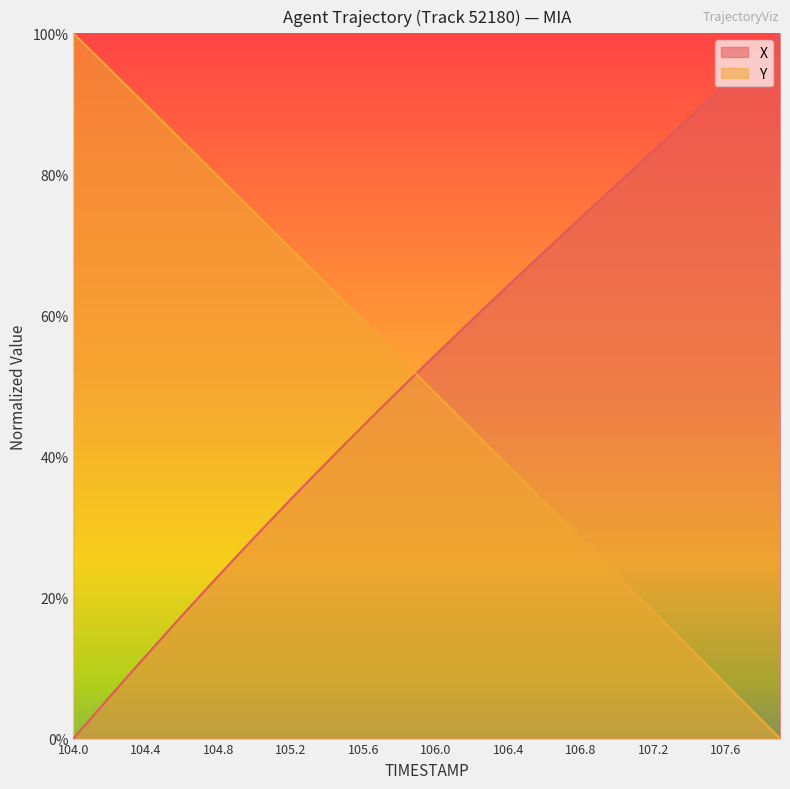

Between 105.3 and 105.7, which series saw the biggest shift?

X